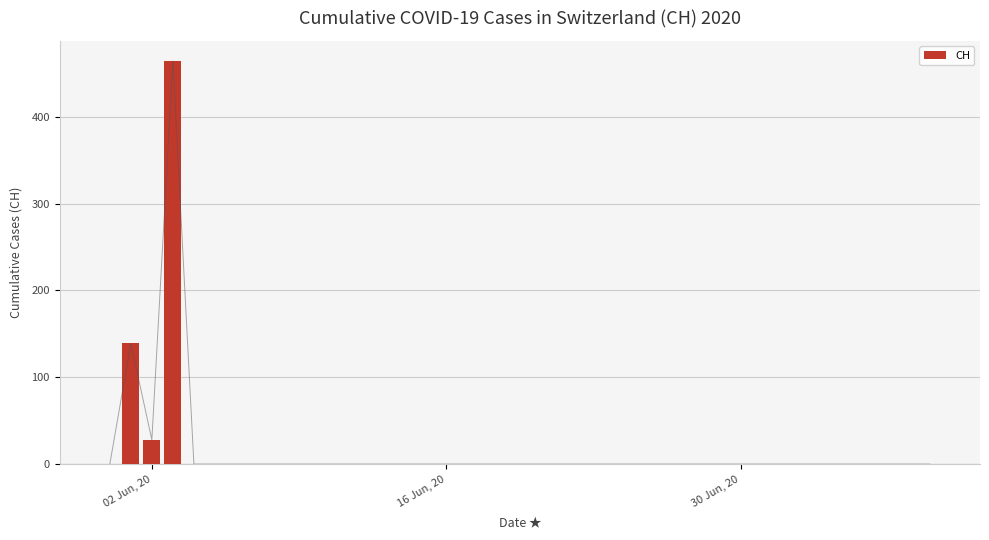

What is the highest value of the CH series?

464